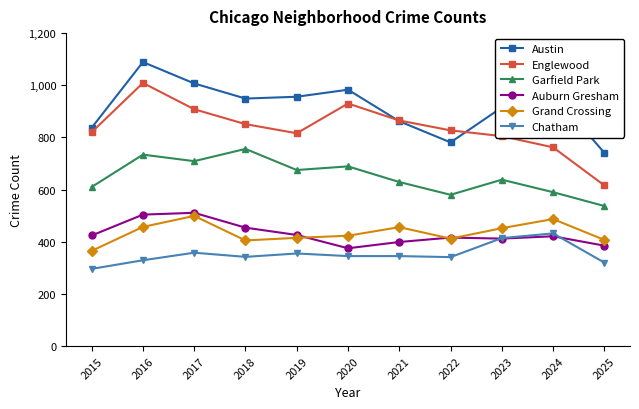

Where is the first local minimum for Auburn Gresham?

2020